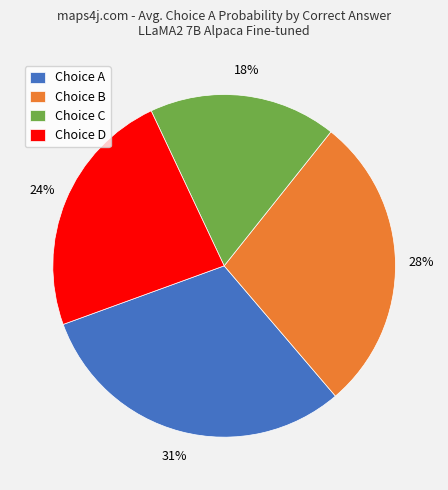

Count the number of slices in the pie.

4